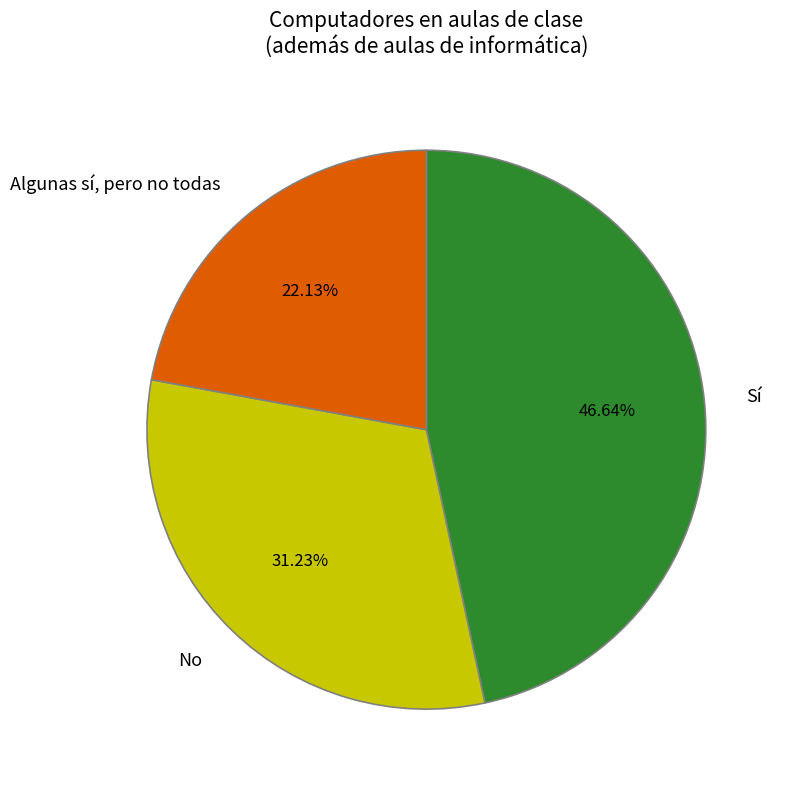

Rank the categories by value from highest to lowest.

Sí, No, Algunas sí, pero no todas